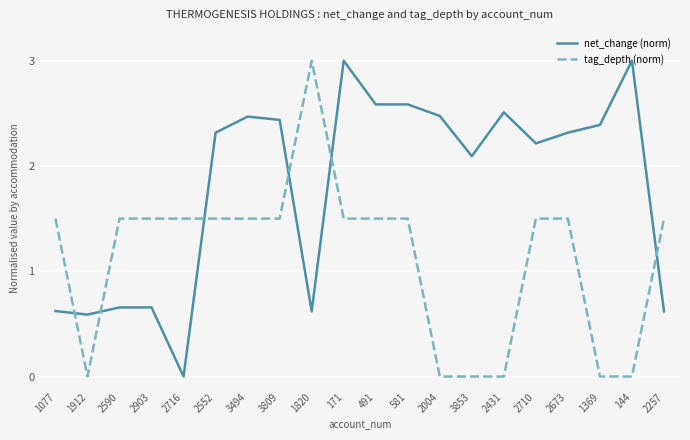

What is the approximate value of net_change (norm) at 171?

3.0